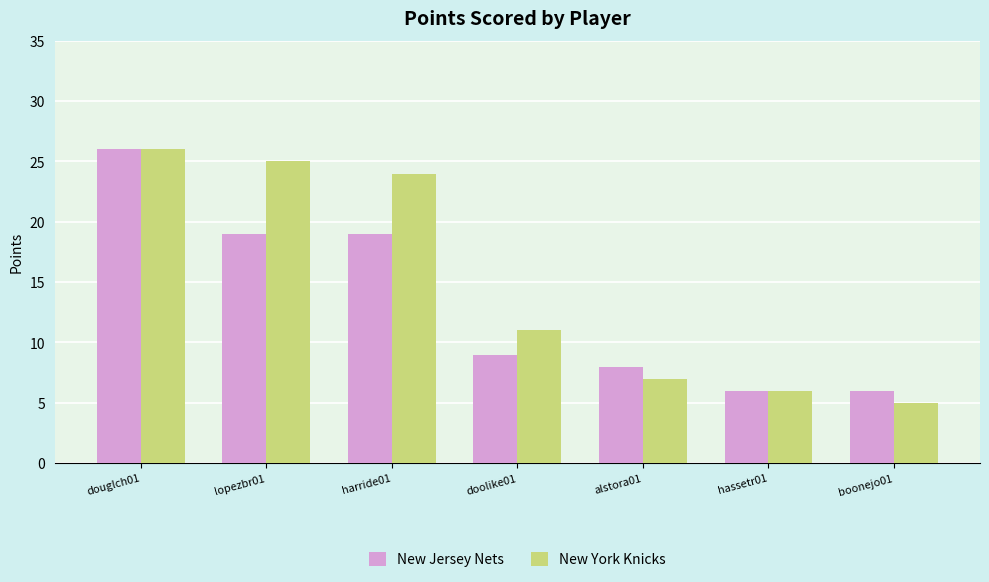

At which label does New Jersey Nets reach its peak?

douglch01